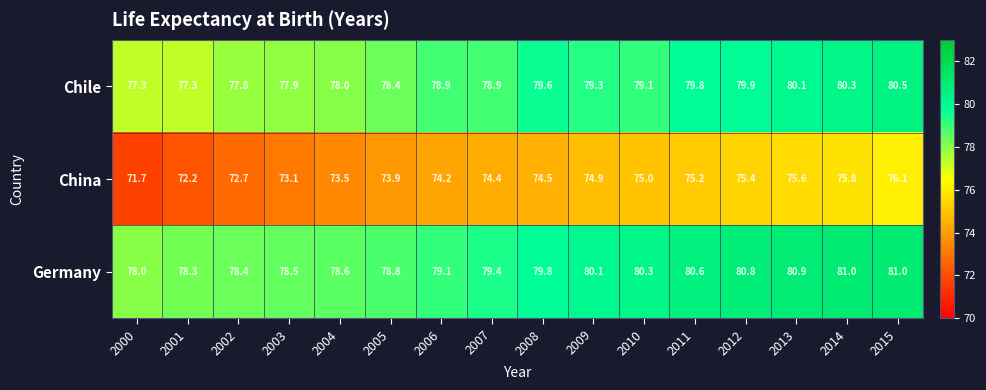

True or false: China has a value of 122.6 at 2011.

False